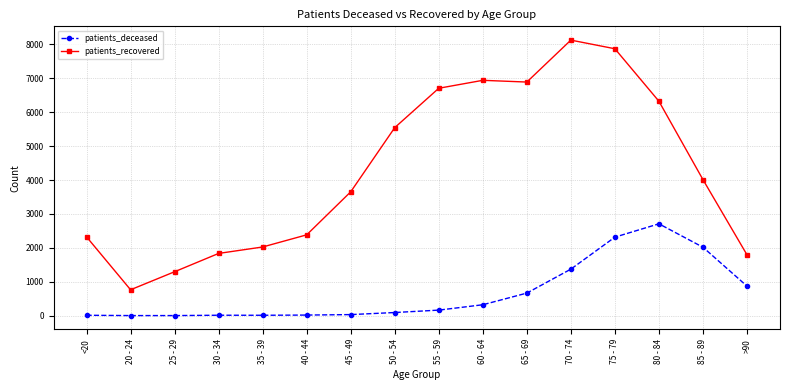

How many values in the patients_recovered series are below 4013?

8